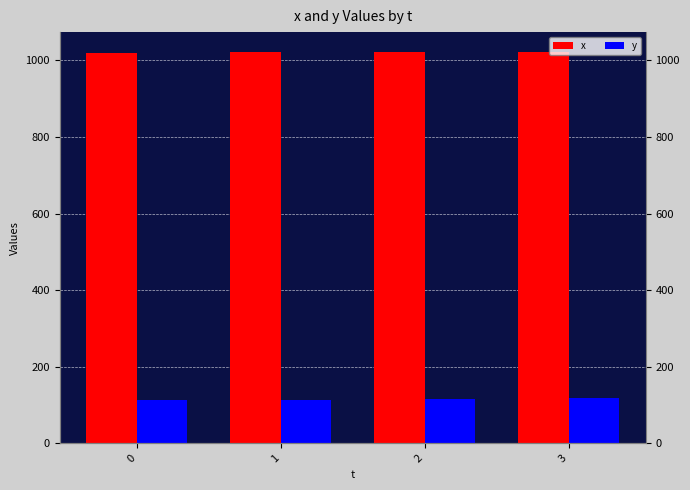

Reading left to right, what are all the values shown in this chart?

x: 1019	1021	1022	1023
y: 114	114	115	117